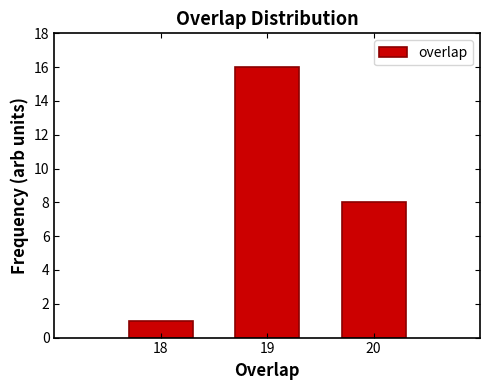

Reading left to right, transcribe all the data shown in this chart.

18=1	19=16	20=8